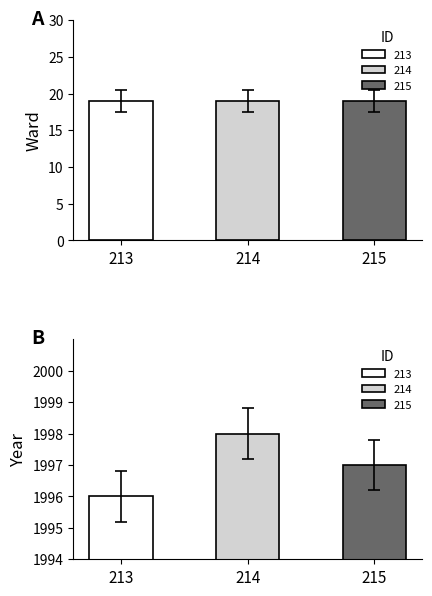

Which series has the largest total across all categories?

Year